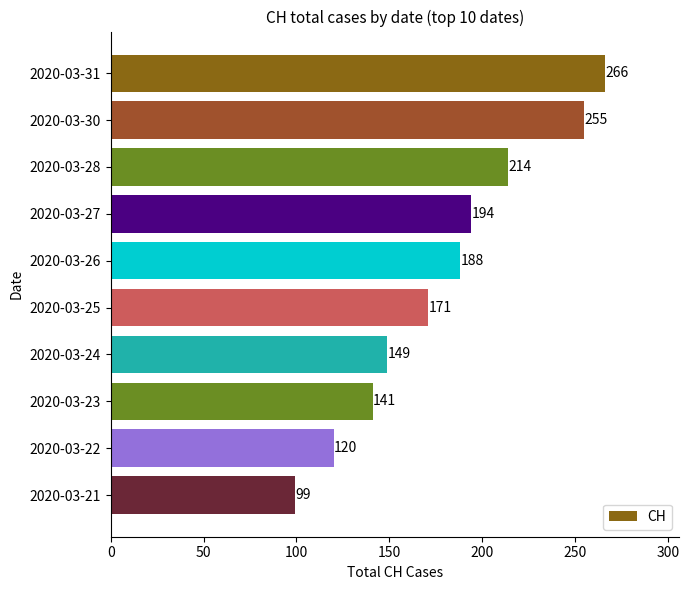

What is the difference between the second highest and minimum values?

156